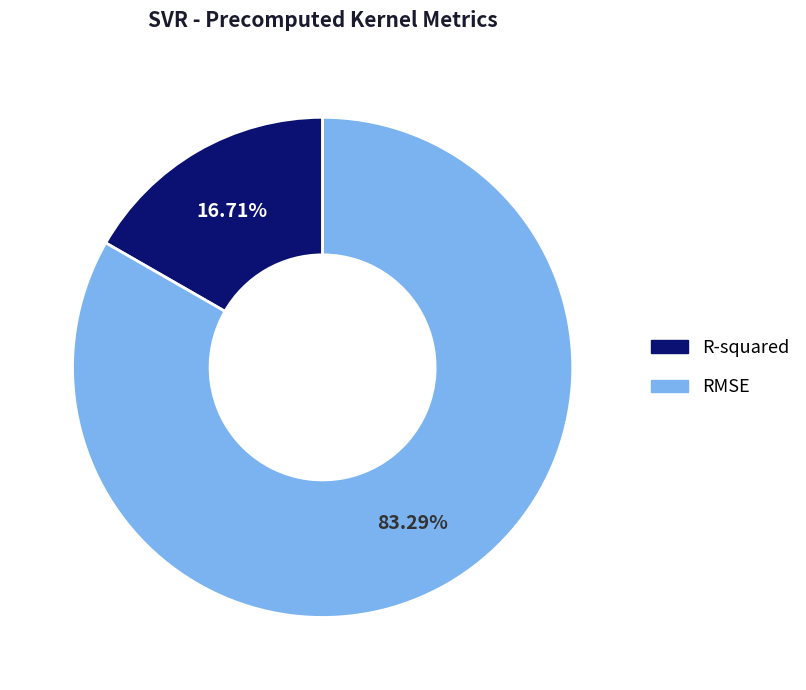

Between RMSE and R-squared, which is larger?

RMSE